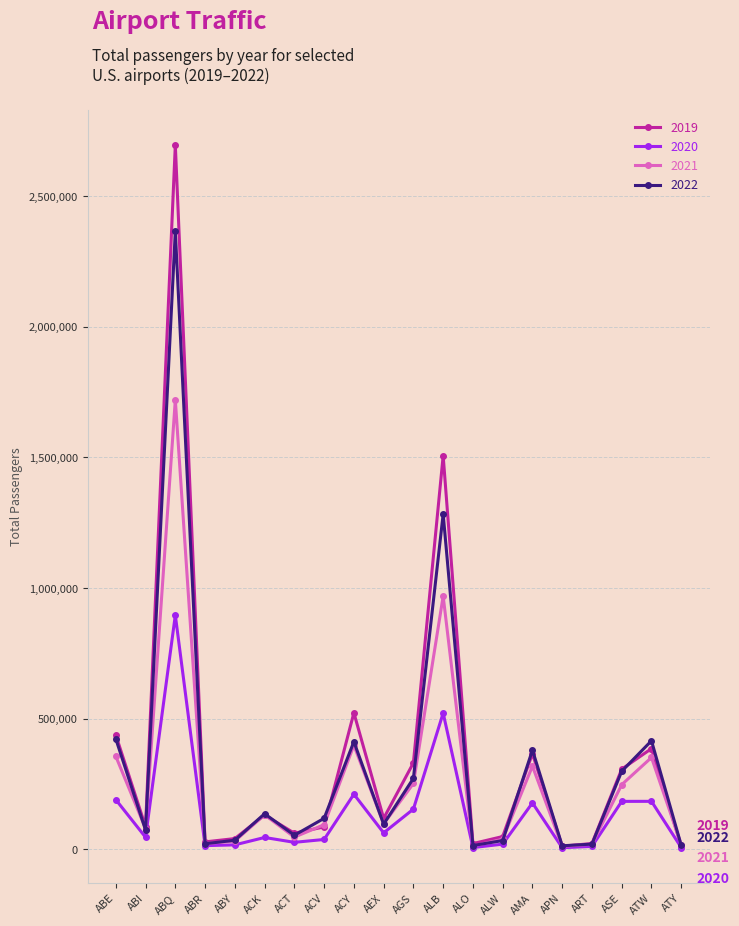

What position from the right is ACK?

15